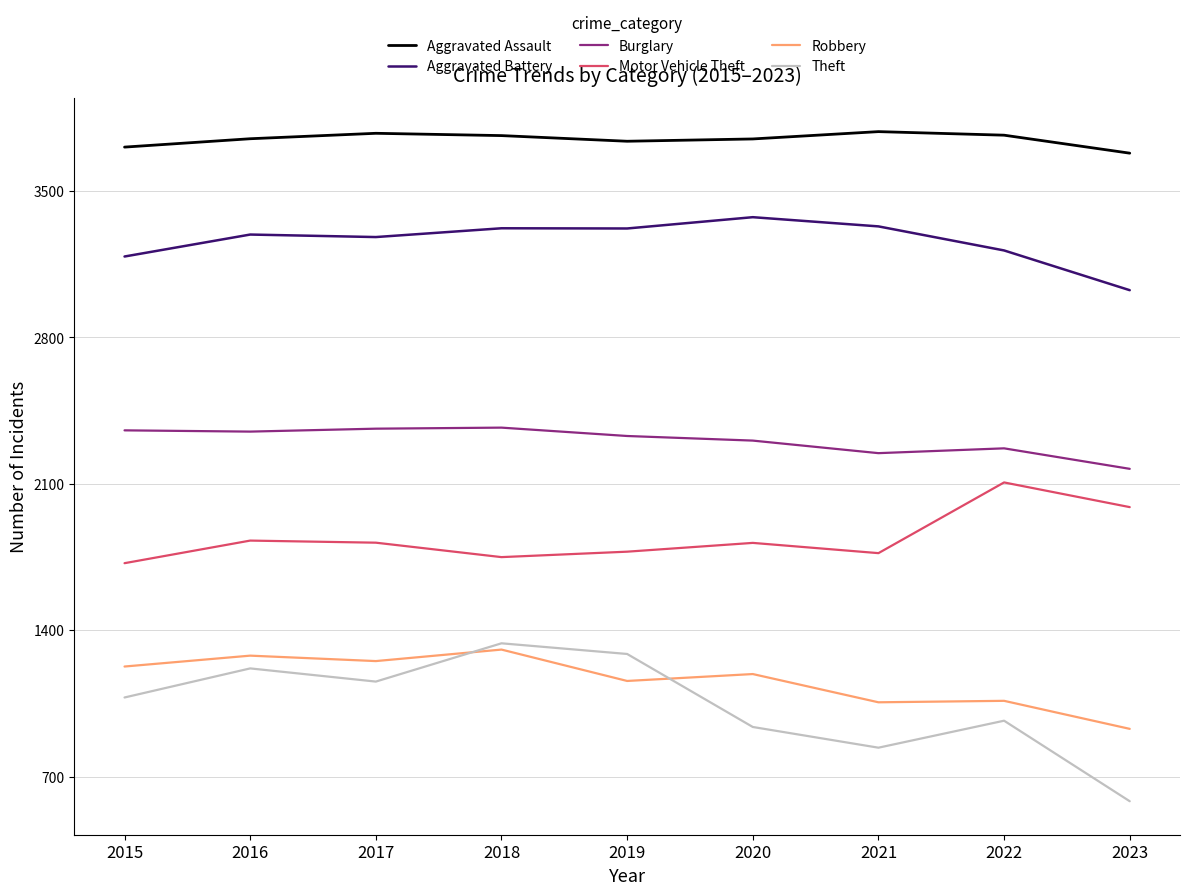

Between 2015 and 2018, which series saw the biggest shift?

Theft